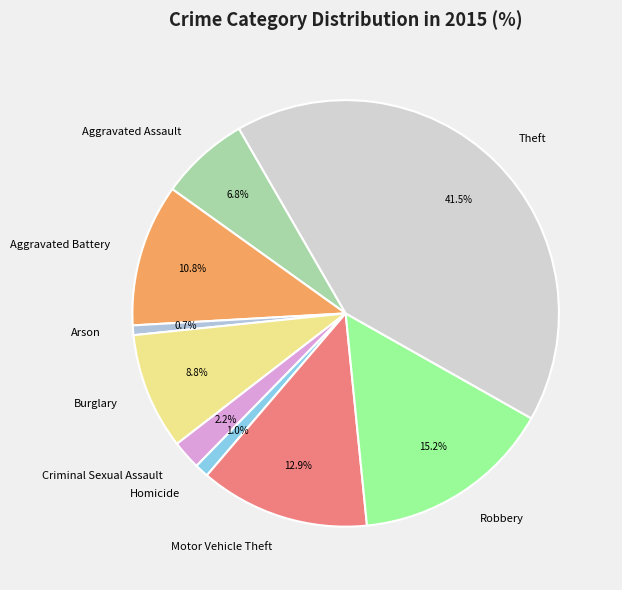

Which category has the biggest portion of the pie?

Theft